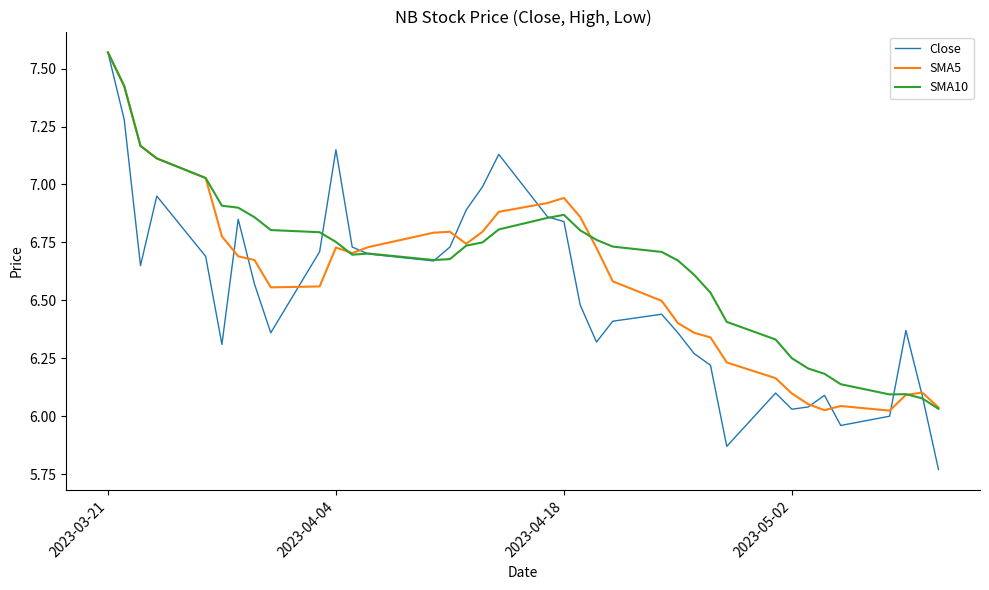

Which series has the widest spread of values?

Close